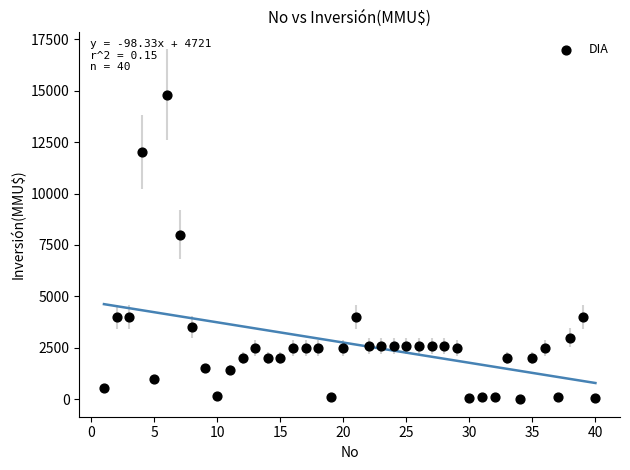

What Y value in the scatter plot is closest to 7400?

8000